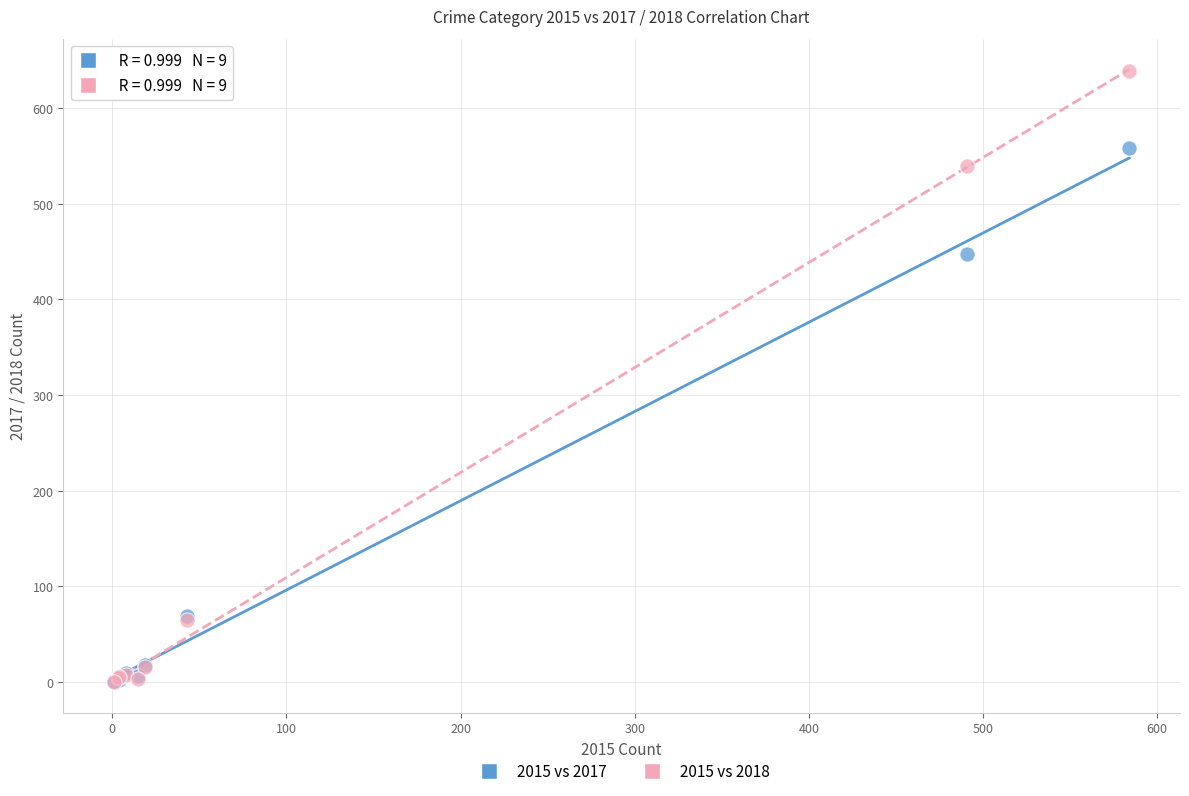

Which series contains the highest Y value?

2015 vs 2018